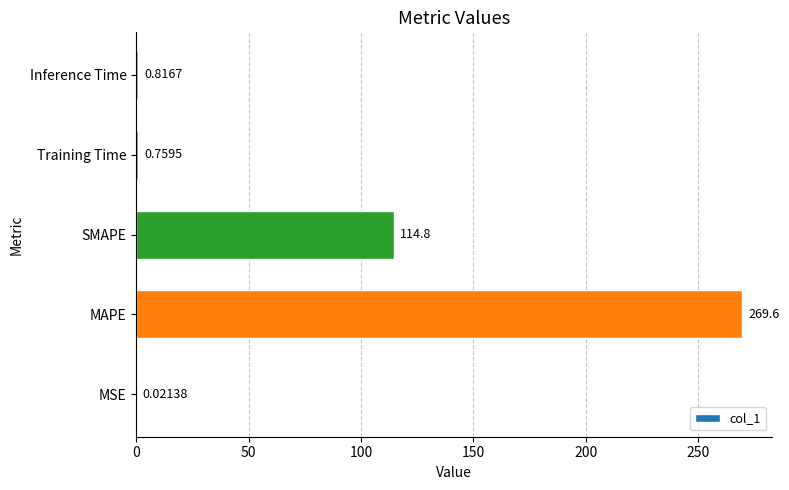

At which label is the value closest to 134?

SMAPE